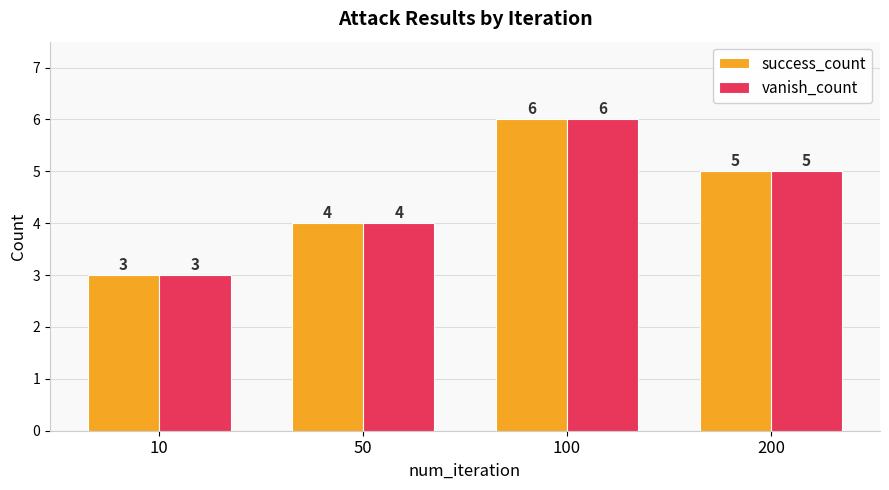

How many groups of bars are there?

4